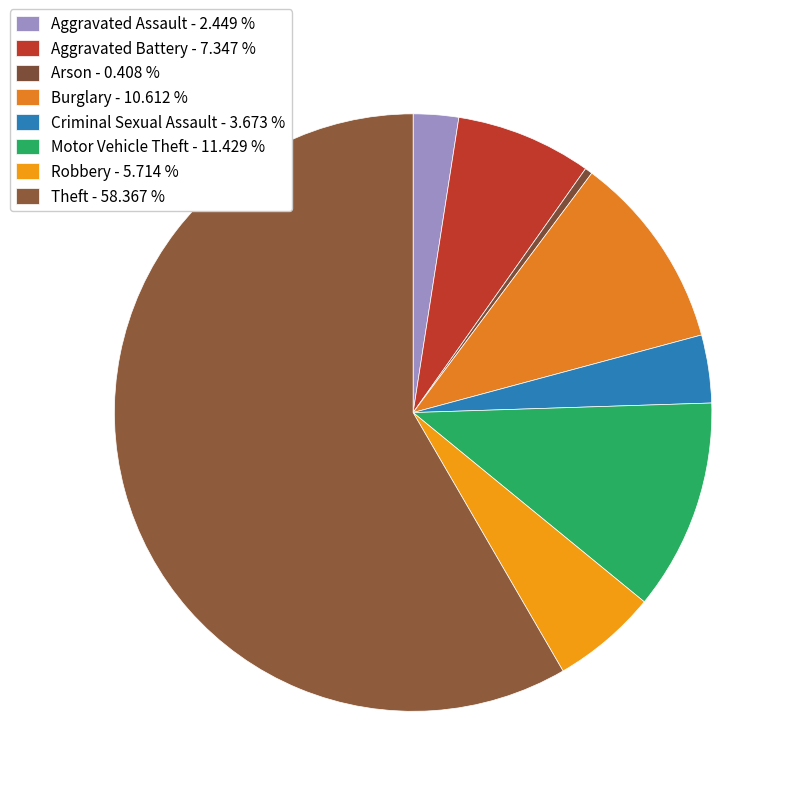

To the nearest percent, what is the difference between the Aggravated Assault and Criminal Sexual Assault slice percentages?

1%